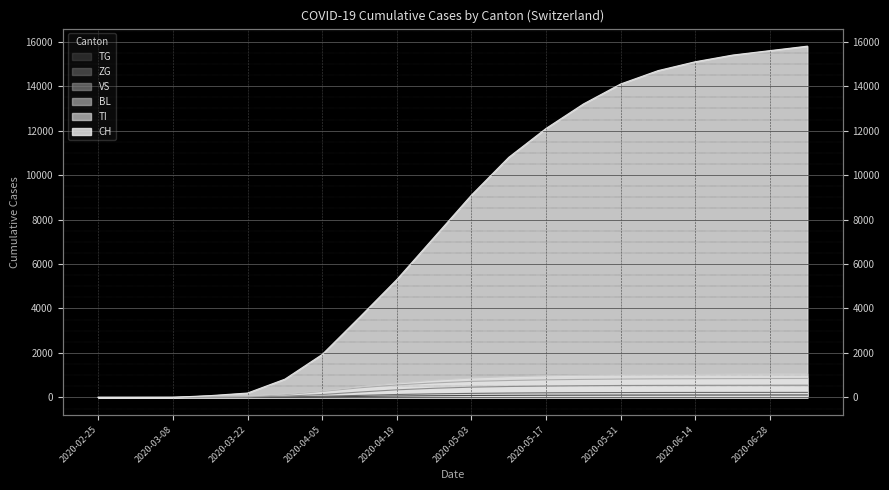

The TI series shows 1020 at 2020-05-31. True or false?

True